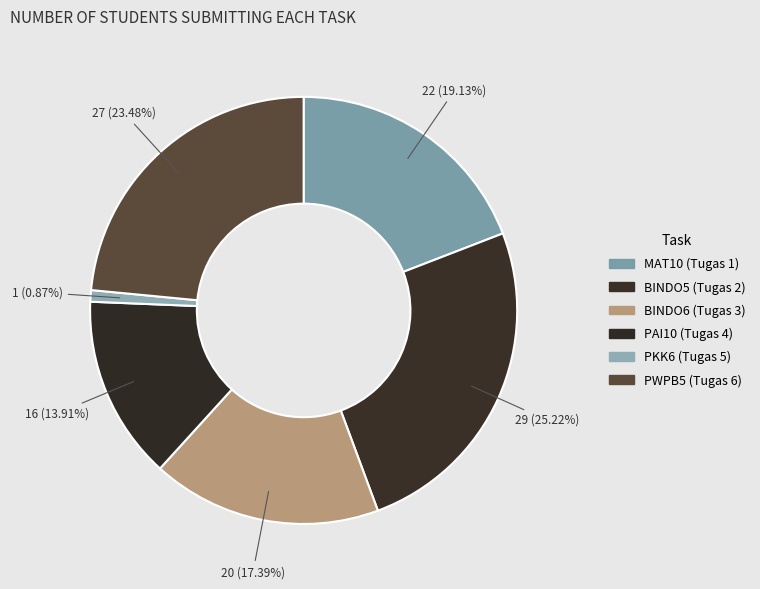

What is the change in value from PAI10 (Tugas 4) to PKK6 (Tugas 5)?

-15